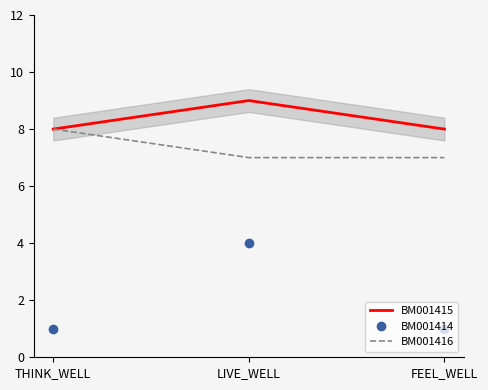

What is the label of the 2nd point from the left?

LIVE_WELL